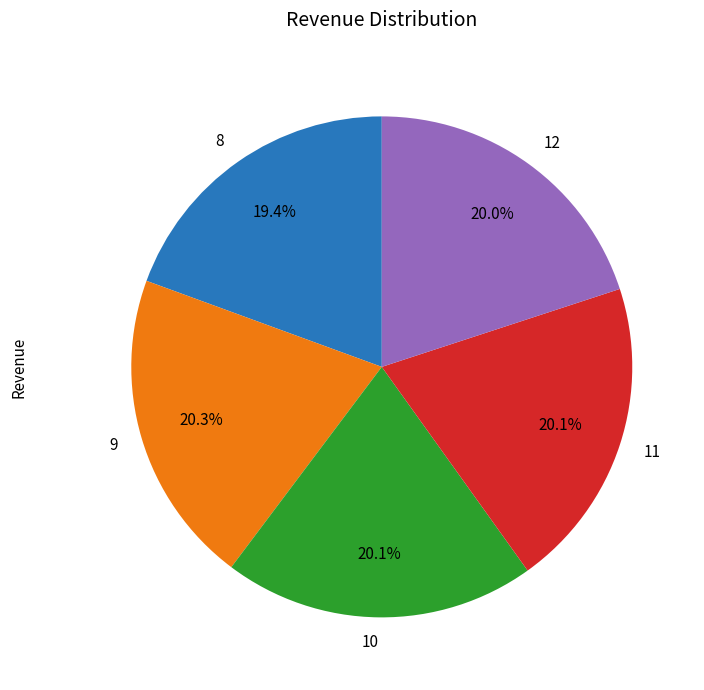

Does any single category account for the majority?

No